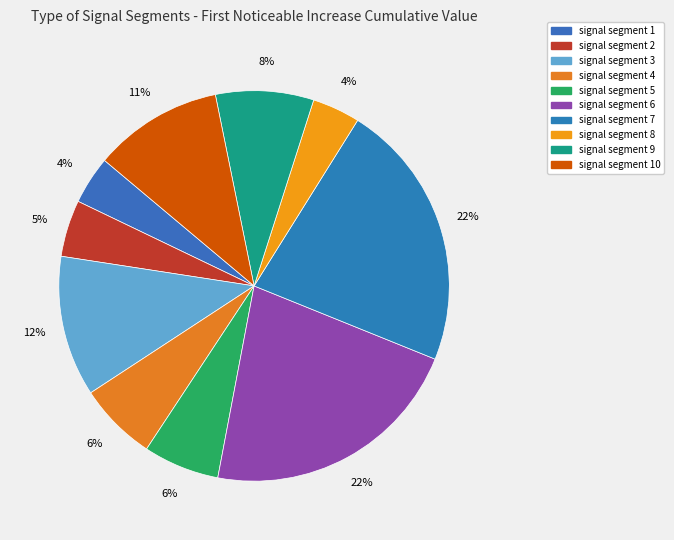

How many slices are in this pie chart?

10